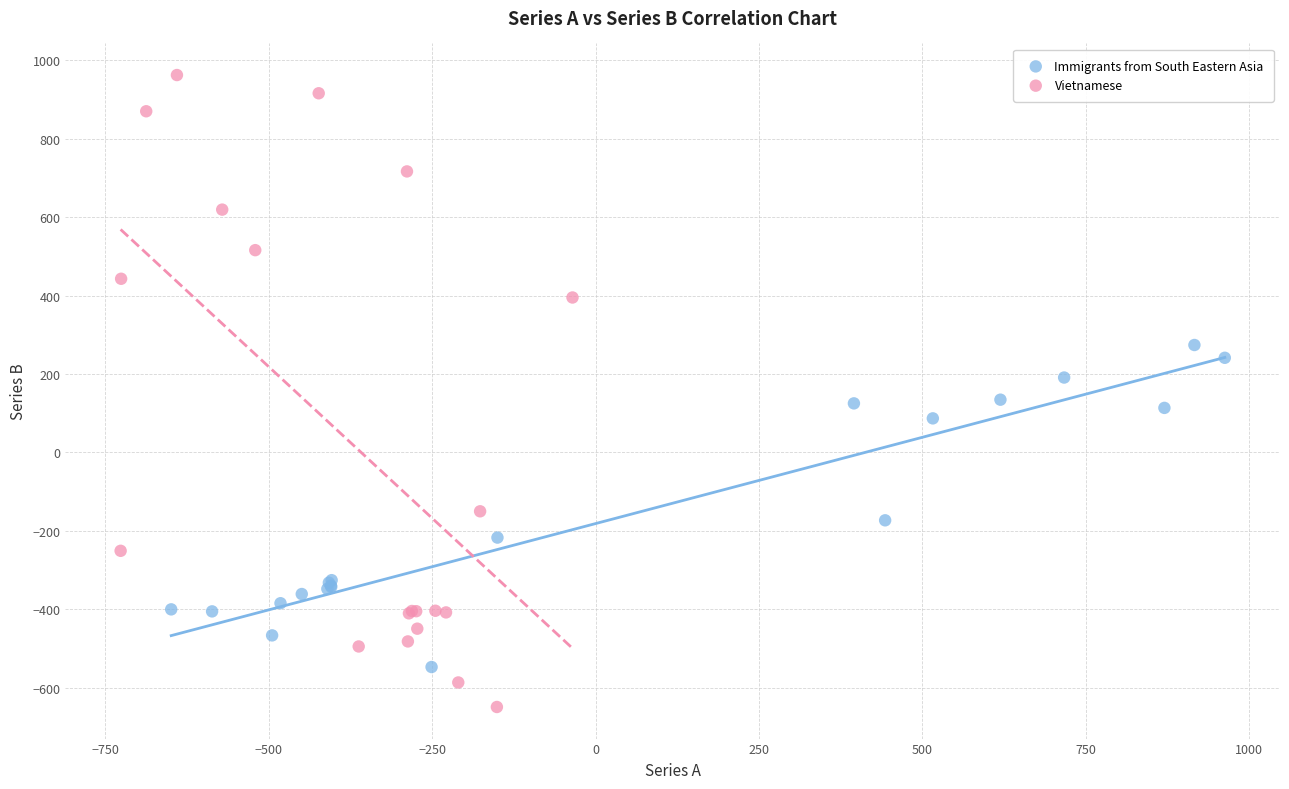

What are all the series names shown in the legend?

Immigrants from South Eastern Asia, Vietnamese